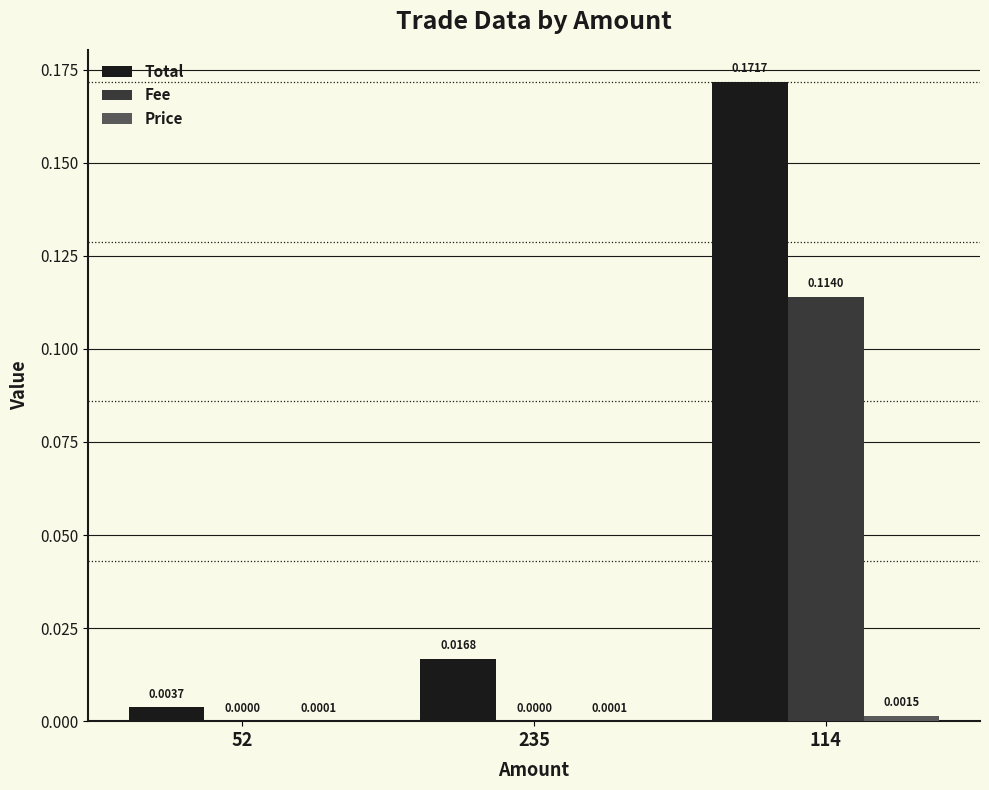

Which series changed the most between 52 and 114?

Total